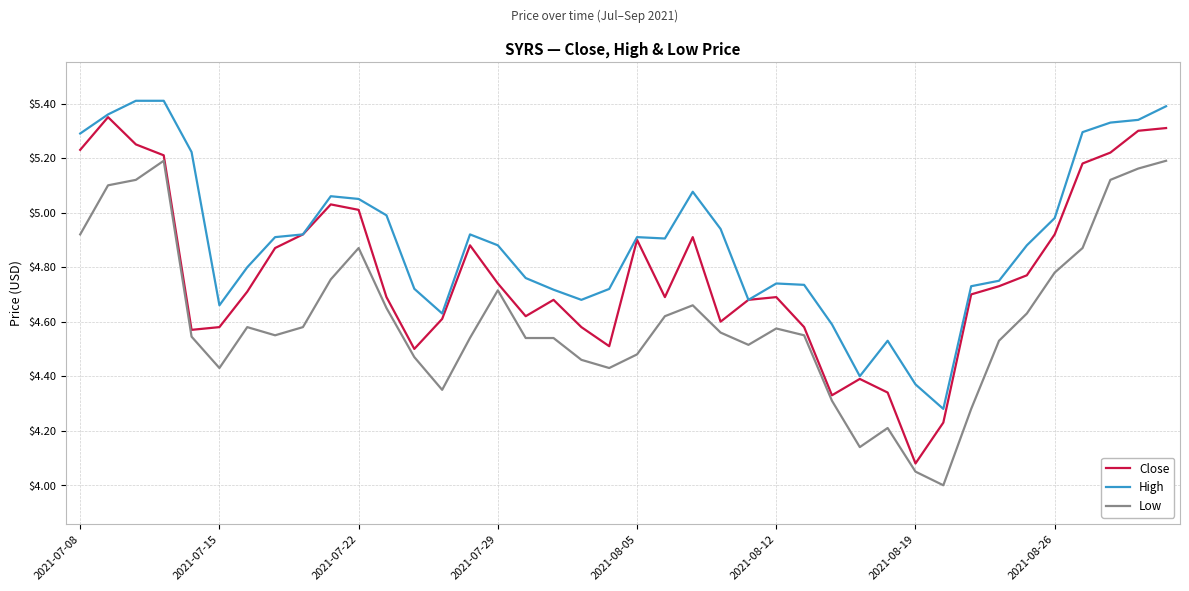

True or false: Low and High intersect in this chart.

False